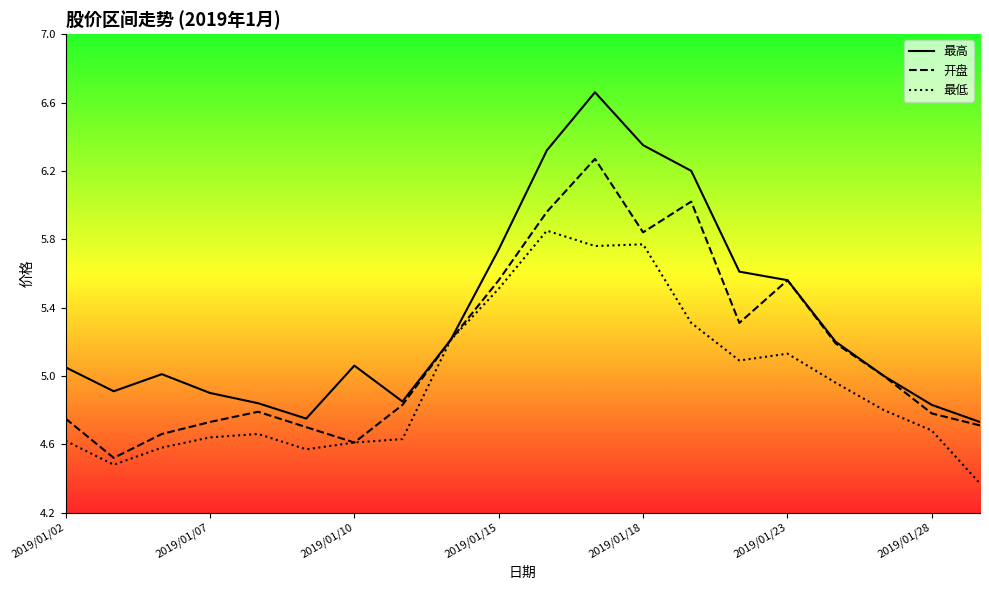

What is the difference between the highest and lowest values at 16?

0.2